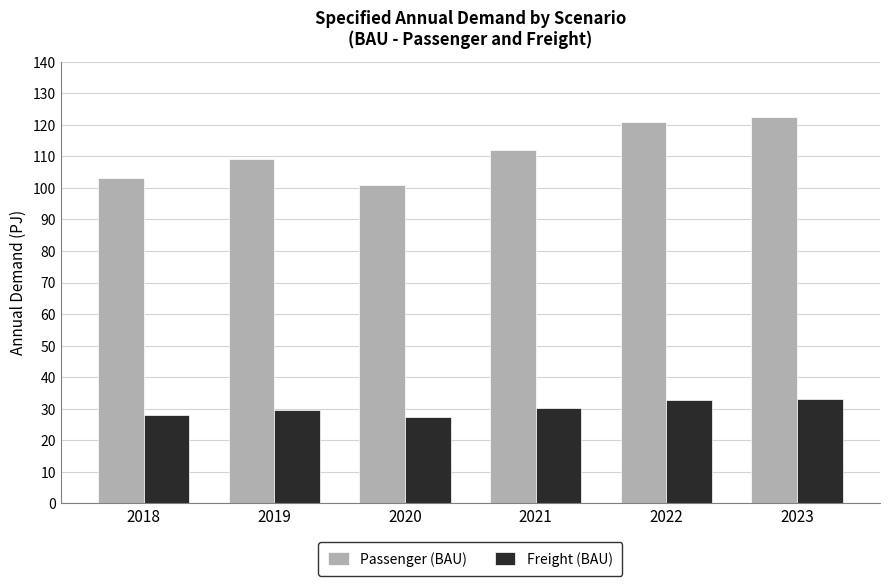

What is the total value across all series at 2021?

142.3